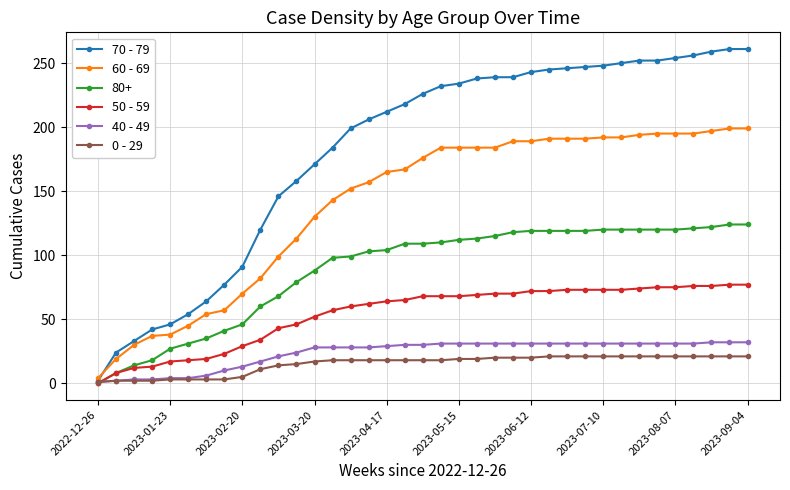

What is the value of the 0 - 29 point at the 5th from the left?

3